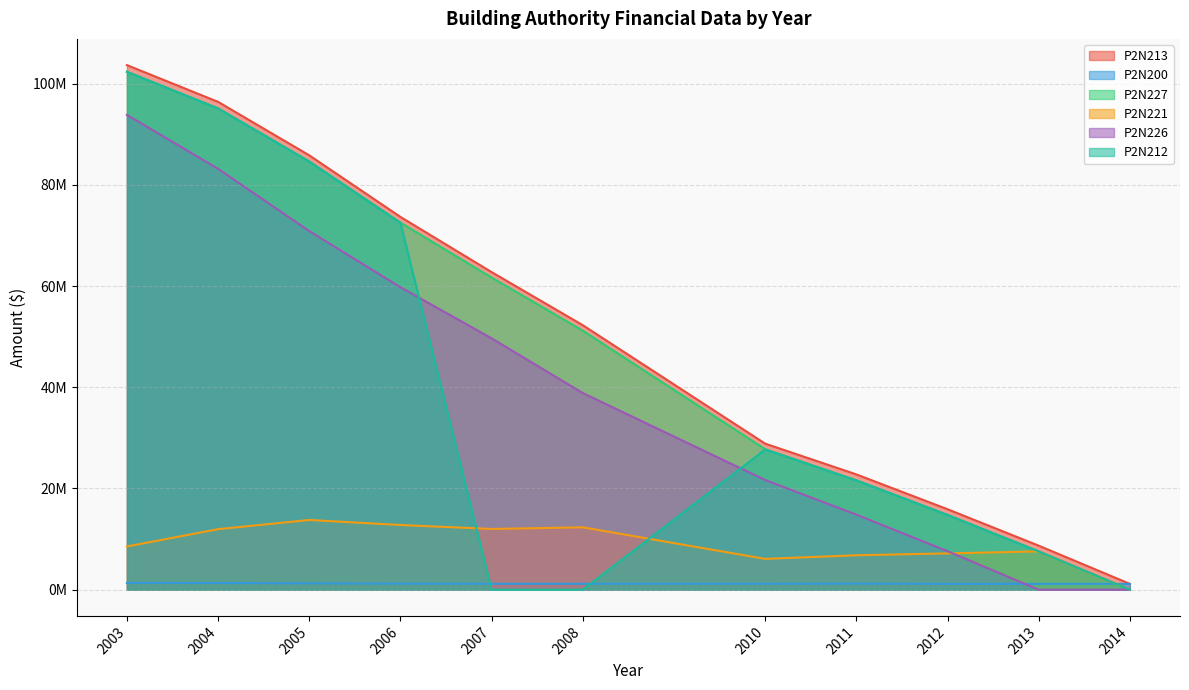

Reading left to right, what are all the values shown in this chart?

P2N213: 103667000	96403000	85837000	73666000	62760000	52267000	28862000	22782000	15901000	8702000	1148000
P2N200: 1333000	1322000	1256000	1193000	1164000	1166000	1166000	1200000	1147000	1147000	1148000
P2N227: 102370000	95132000	84644000	72545000	61674000	51185000	27765000	21629000	14778000	7573000	0
P2N221: 8538000	11960000	13775000	12780000	12001000	12324000	6085000	6800000	7170000	7573000	0
P2N226: 93832000	83172000	70869000	59765000	49673000	38861000	21680000	14829000	7608000	0	0
P2N212: 102334000	95081000	84581000	72473000	0	0	27696000	21582000	14754000	7555000	0